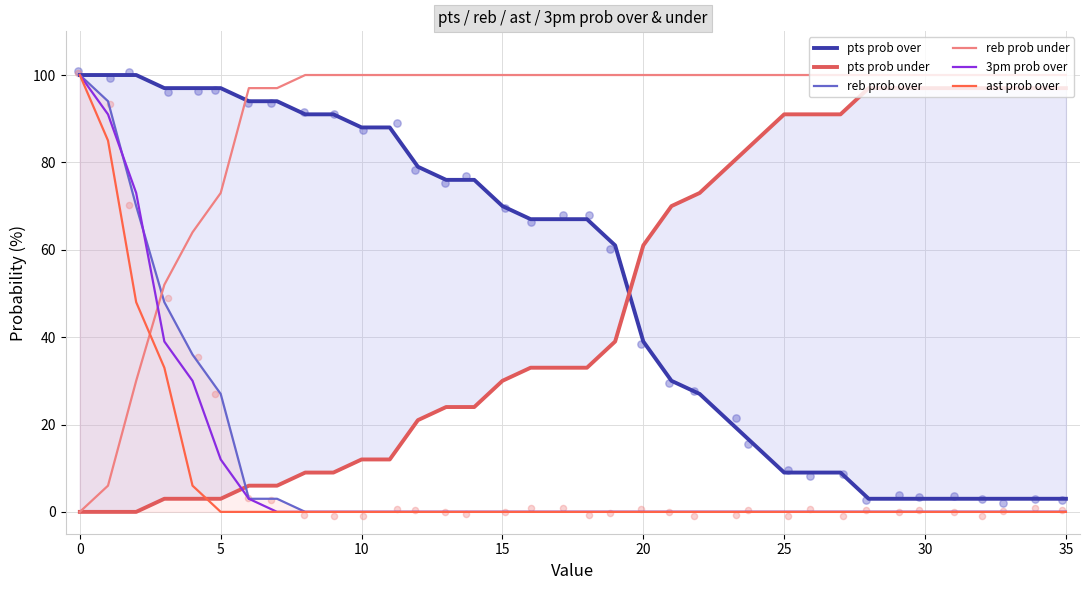

The value of reb prob over at 10 is -38. True or false?

False